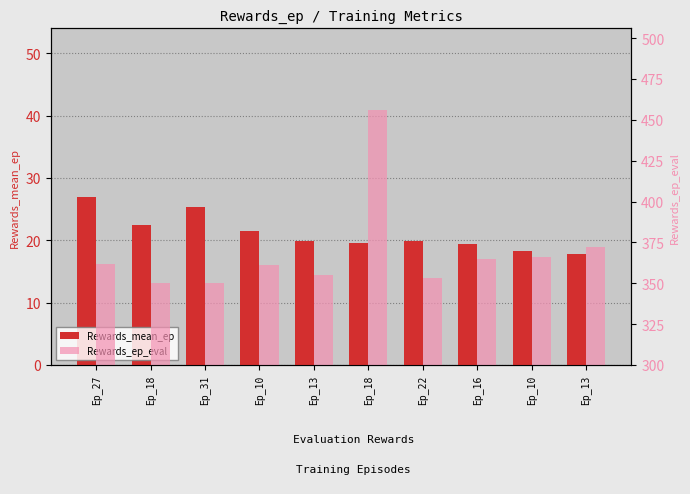

At which label is Rewards_mean_ep closest to 22?

Ep_18